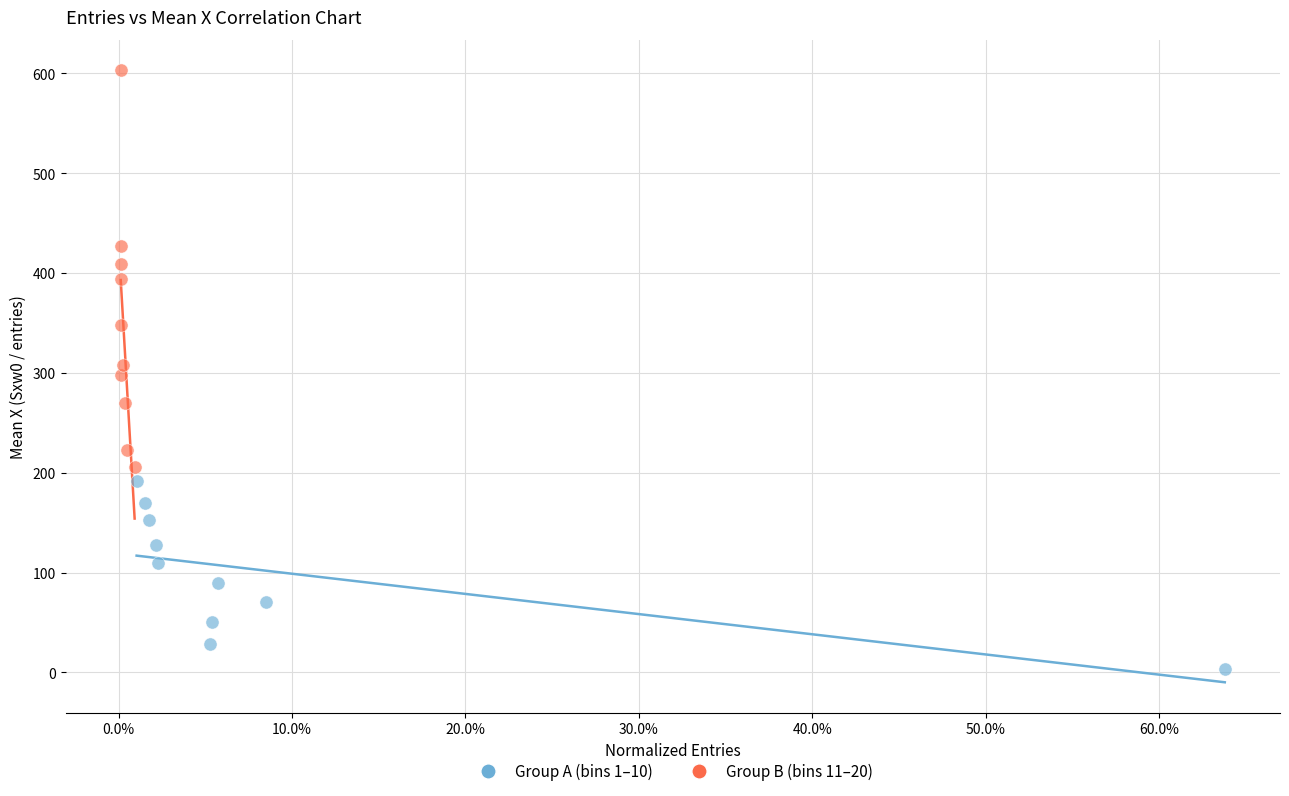

Which series has the largest Y range (max minus min)?

Group B (bins 11–20)